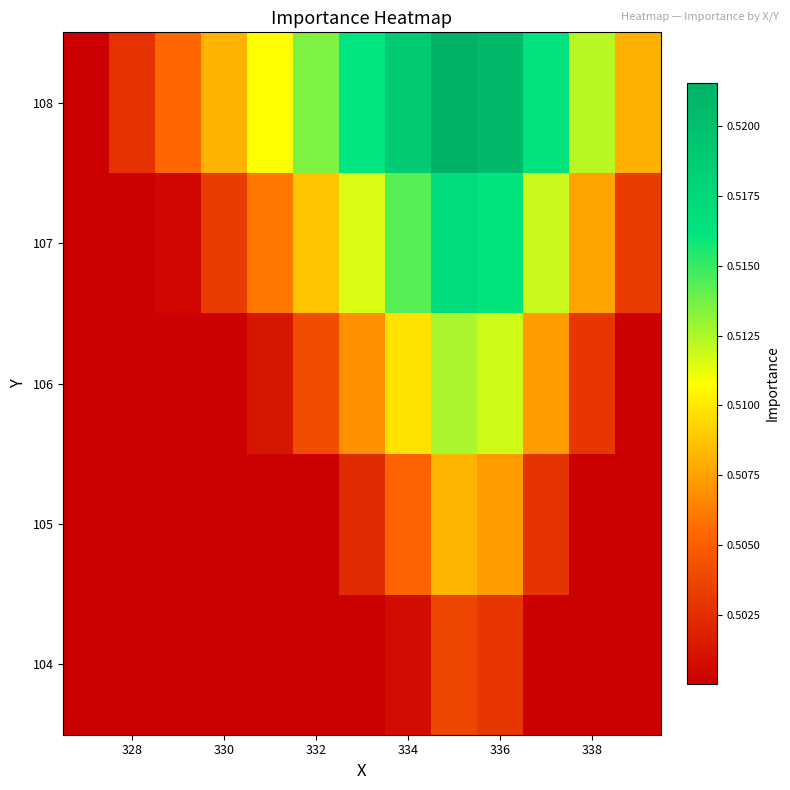

List the series in order of their overall mean, lowest first.

104, 105, 106, 107, 108